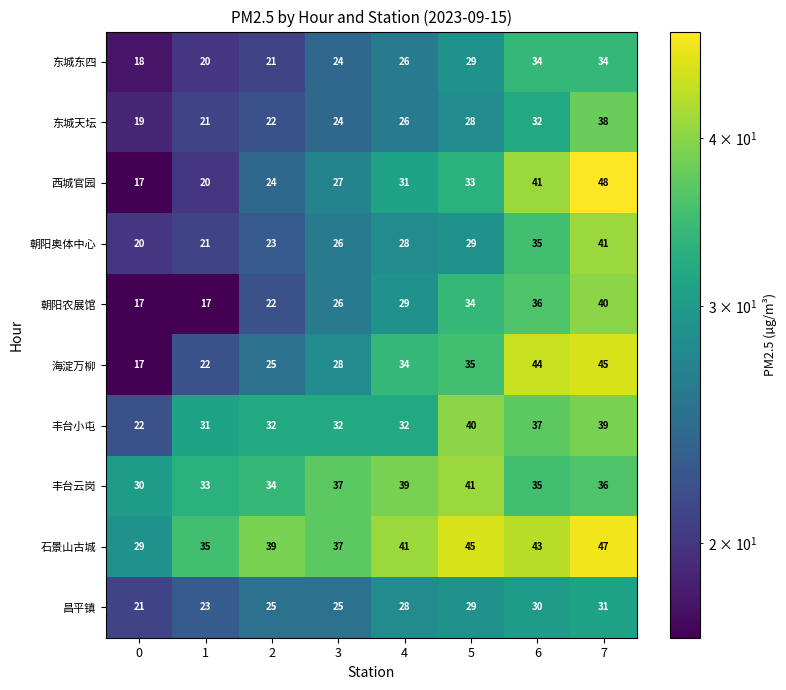

Which category has the highest value across all series?

7